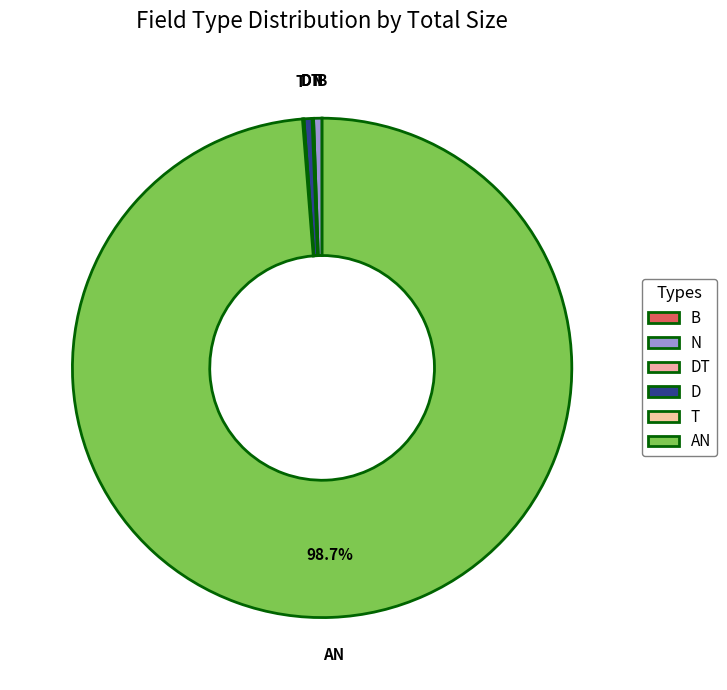

Is there a majority slice in this chart?

Yes